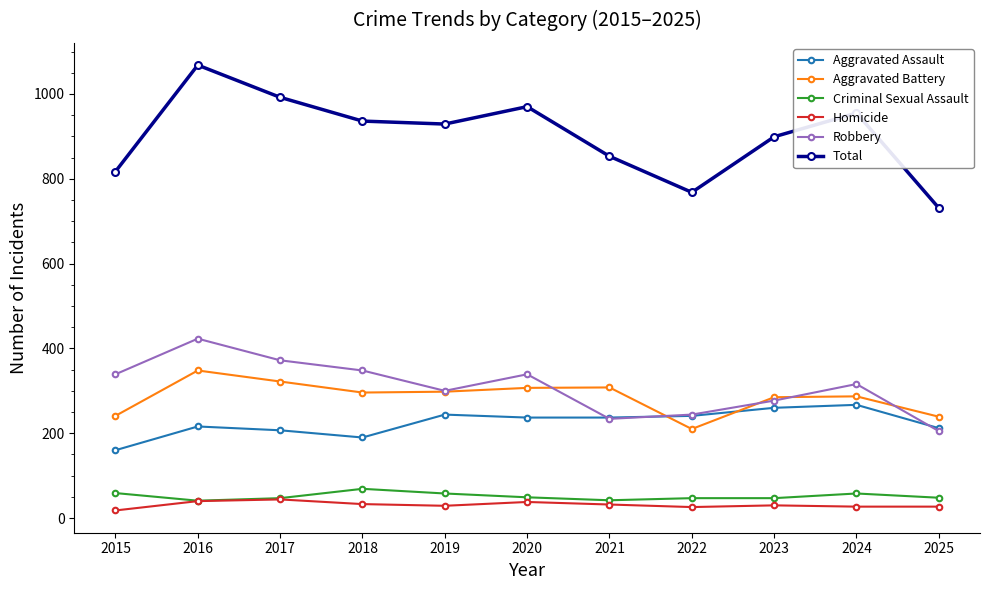

What is the sum of the Total values at 2022 and 2019?

1697